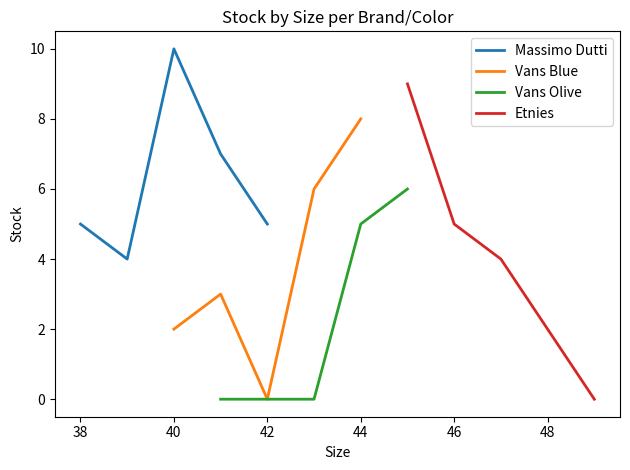

True or false: Vans Blue and Vans Olive intersect in this chart.

False